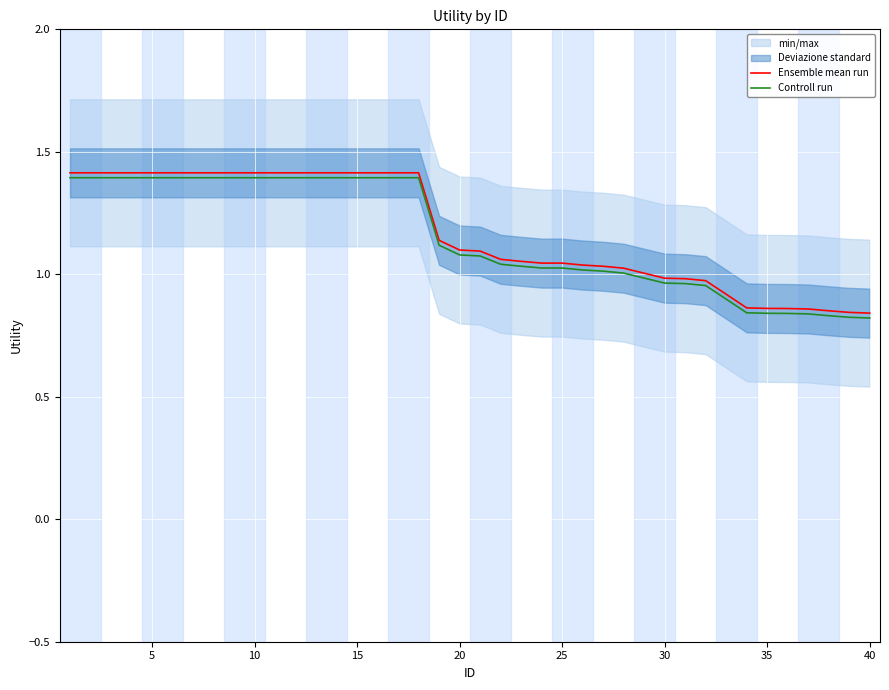

Reading left to right, transcribe all the data shown in this chart.

Ensemble mean run: 1.4	1.4	1.4	1.4	1.4	1.4	1.4	1.4	1.4	1.4	1.4	1.4	1.4	1.4	1.4	1.4	1.4	1.4	1.1	1.1	1.1	1.1	1.1	1.0	1.0	1.0	1.0	1.0	1.0	1.0	1.0	1.0	0.9	0.9	0.9	0.9	0.9	0.9	0.8	0.8
Controll run: 1.4	1.4	1.4	1.4	1.4	1.4	1.4	1.4	1.4	1.4	1.4	1.4	1.4	1.4	1.4	1.4	1.4	1.4	1.1	1.1	1.1	1.0	1.0	1.0	1.0	1.0	1.0	1.0	1.0	1.0	1.0	1.0	0.9	0.8	0.8	0.8	0.8	0.8	0.8	0.8